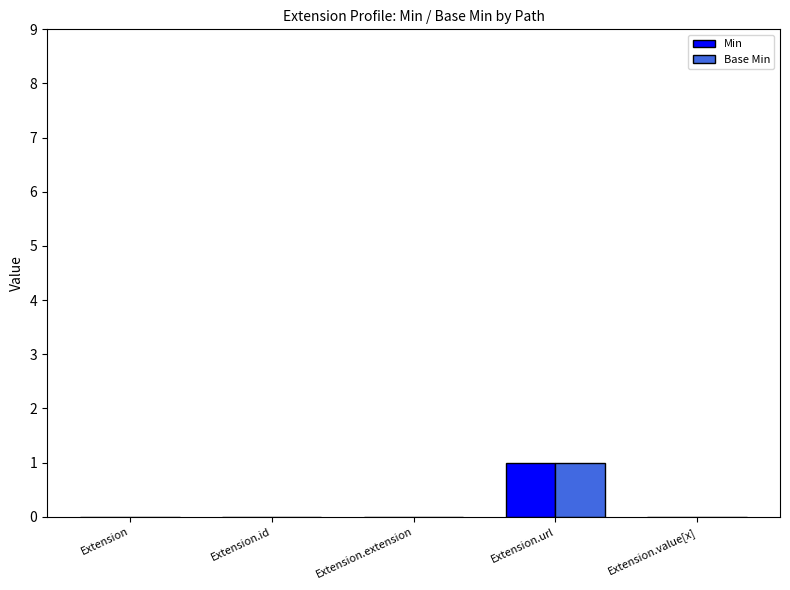

Which category has the highest value in the Base Min series?

Extension.url